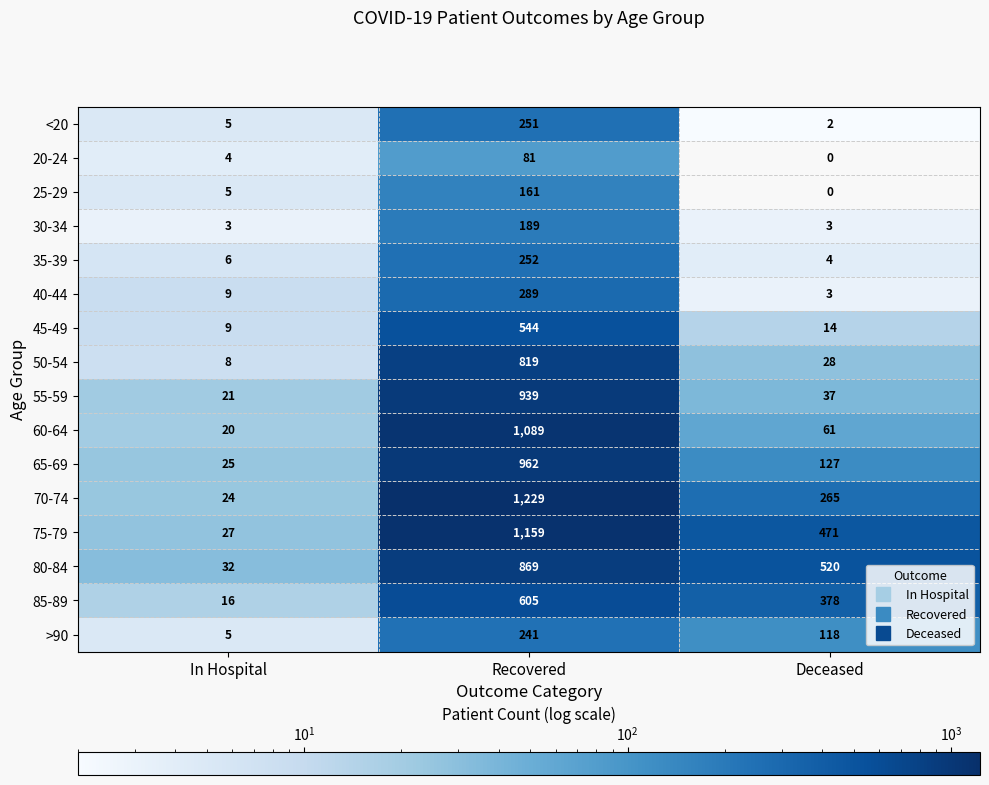

What value does the 80-84 series have at In Hospital, to the nearest 50?

50